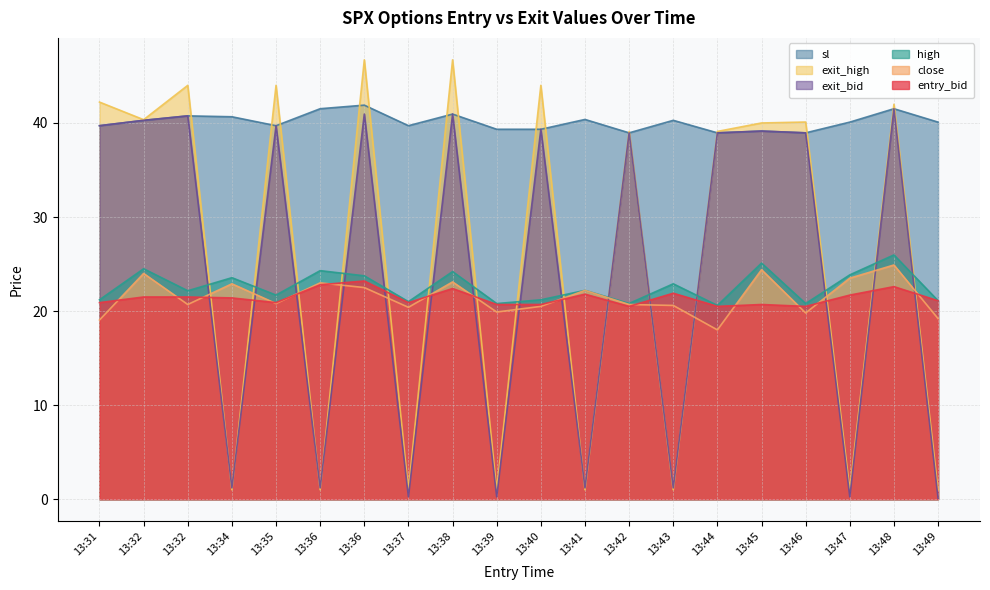

Rank the categories by sl value from lowest to highest.

13:42, 13:44, 13:46, 13:45, 13:39, 13:40, 13:31, 13:35, 13:37, 13:47, 13:49, 13:32, 13:43, 13:41, 13:34, 13:32, 13:38, 13:36, 13:48, 13:36